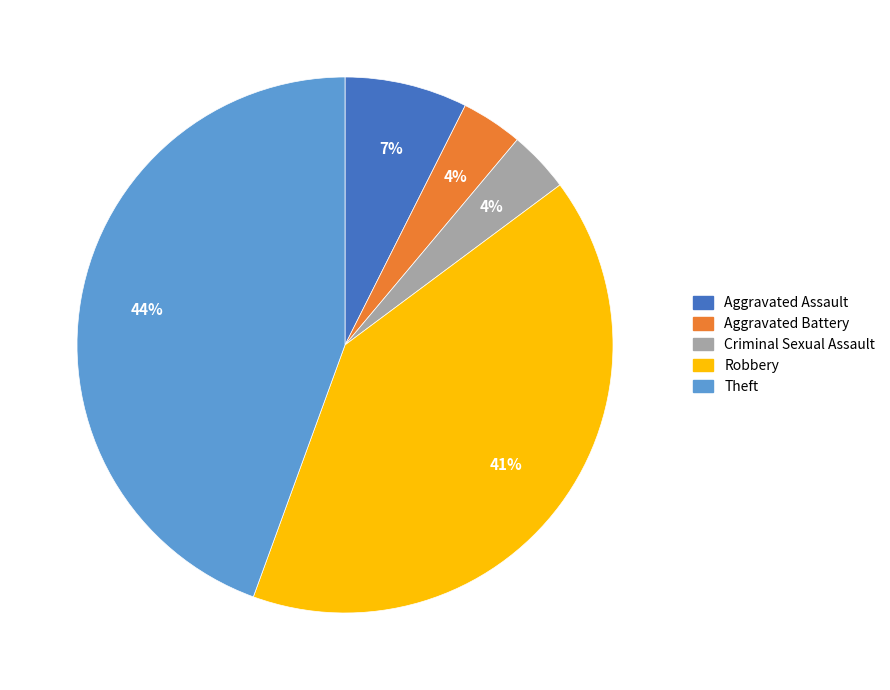

Is there a majority slice in this chart?

No